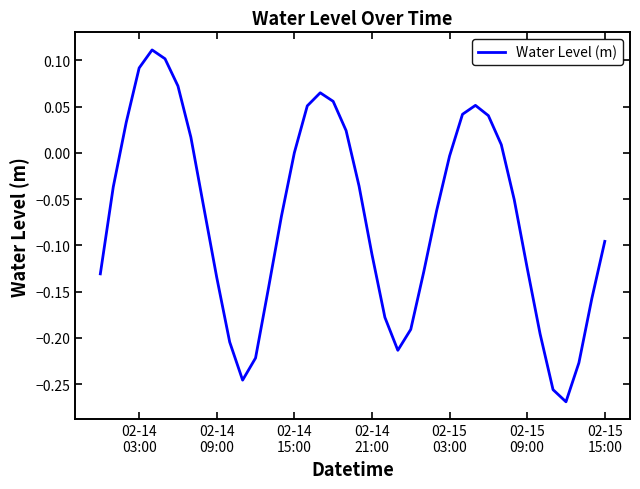

Is this an area chart (filled region under the line)?

No